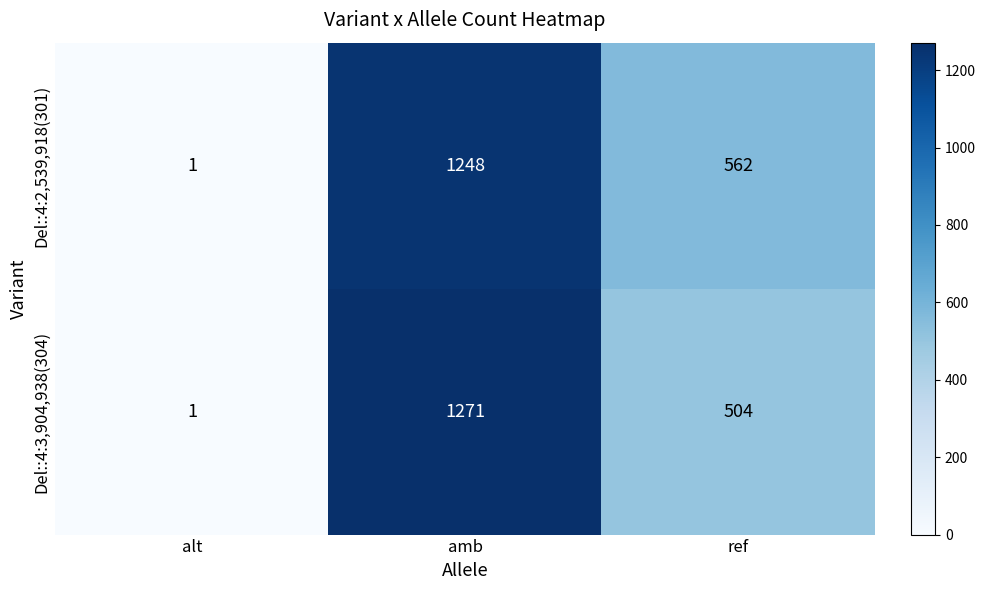

What is the difference between the Del::4:2,539,918(301) values at alt and amb?

1247